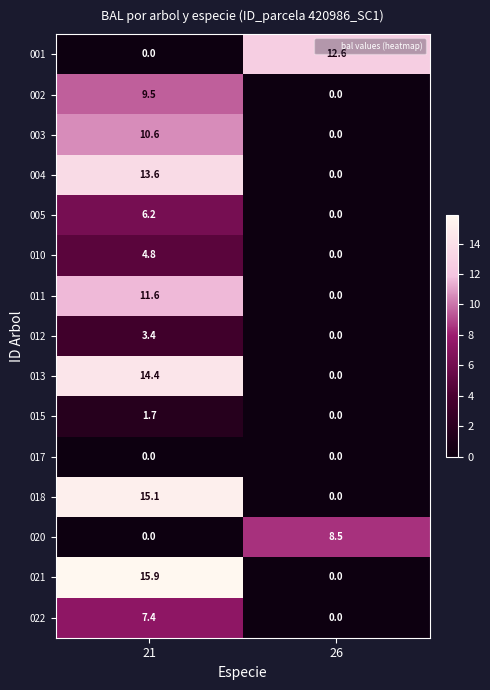

What is the difference between the highest and lowest values at 26?

12.6